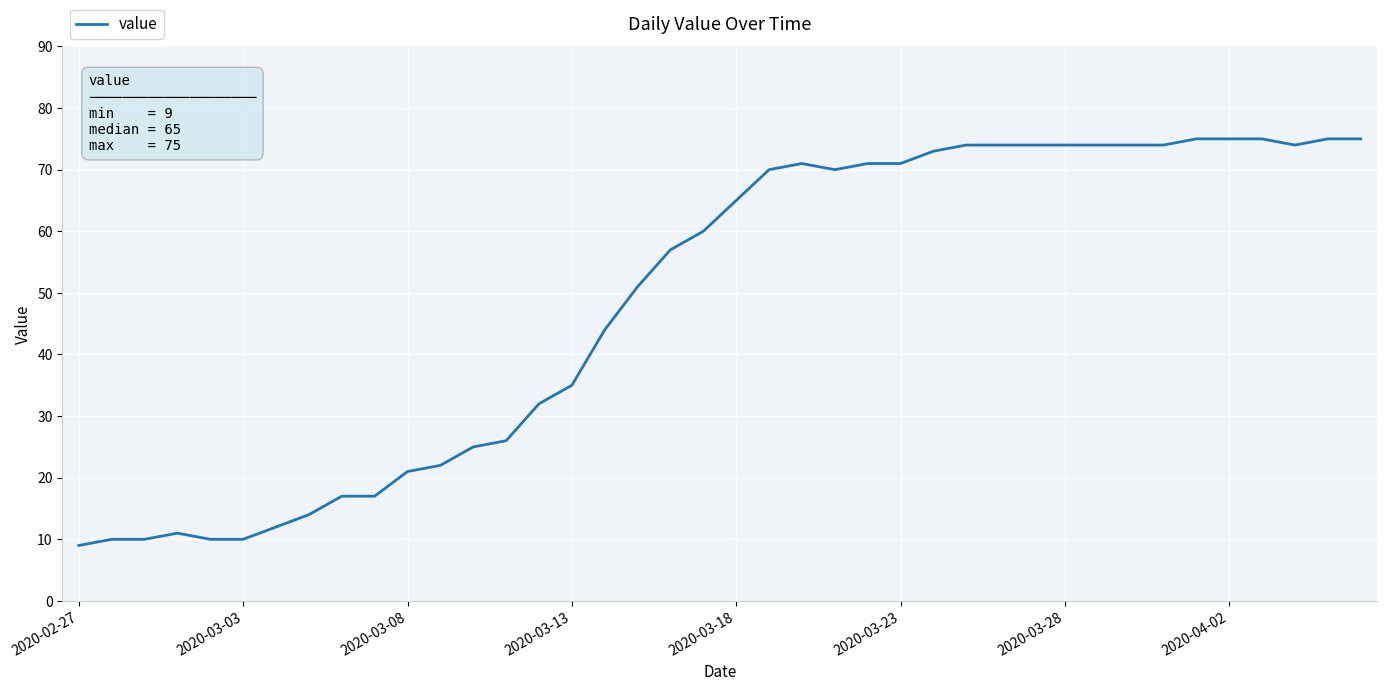

What is the minimum value shown in the chart?

9